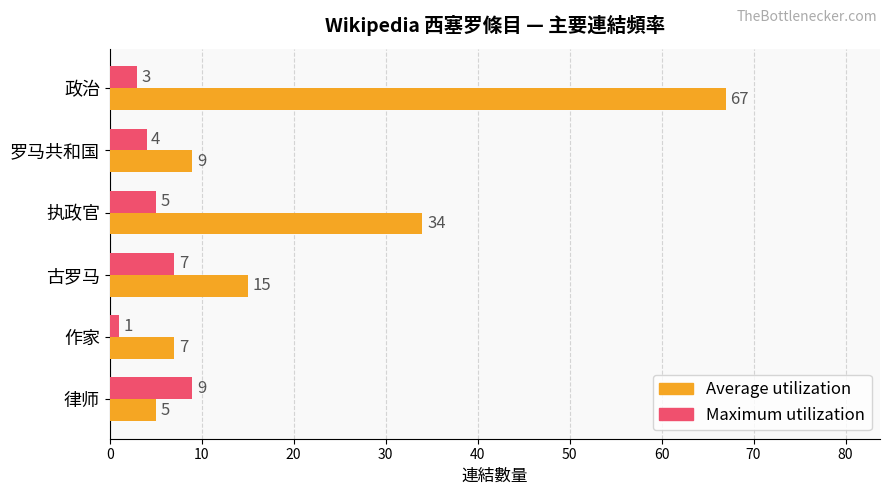

Count the Maximum utilization values in the range 3 to 7.

4